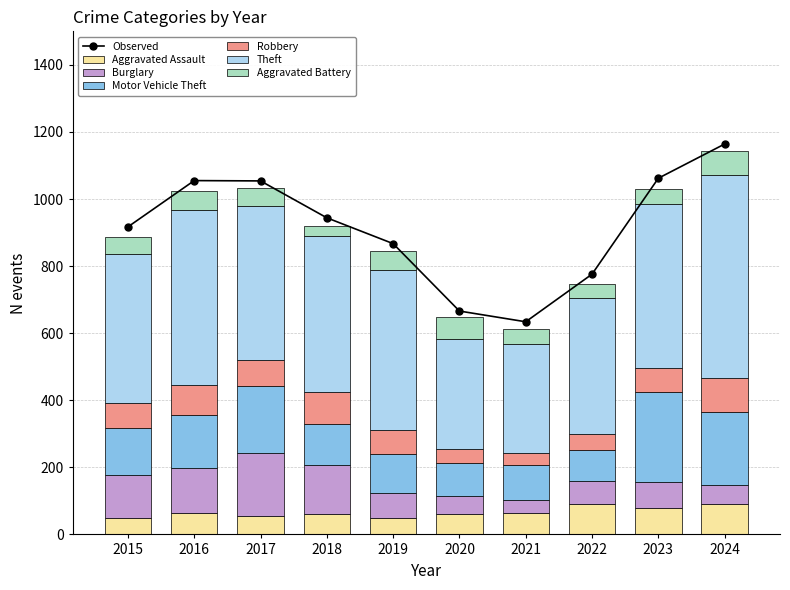

The value of Robbery at 2017 is 122. True or false?

False